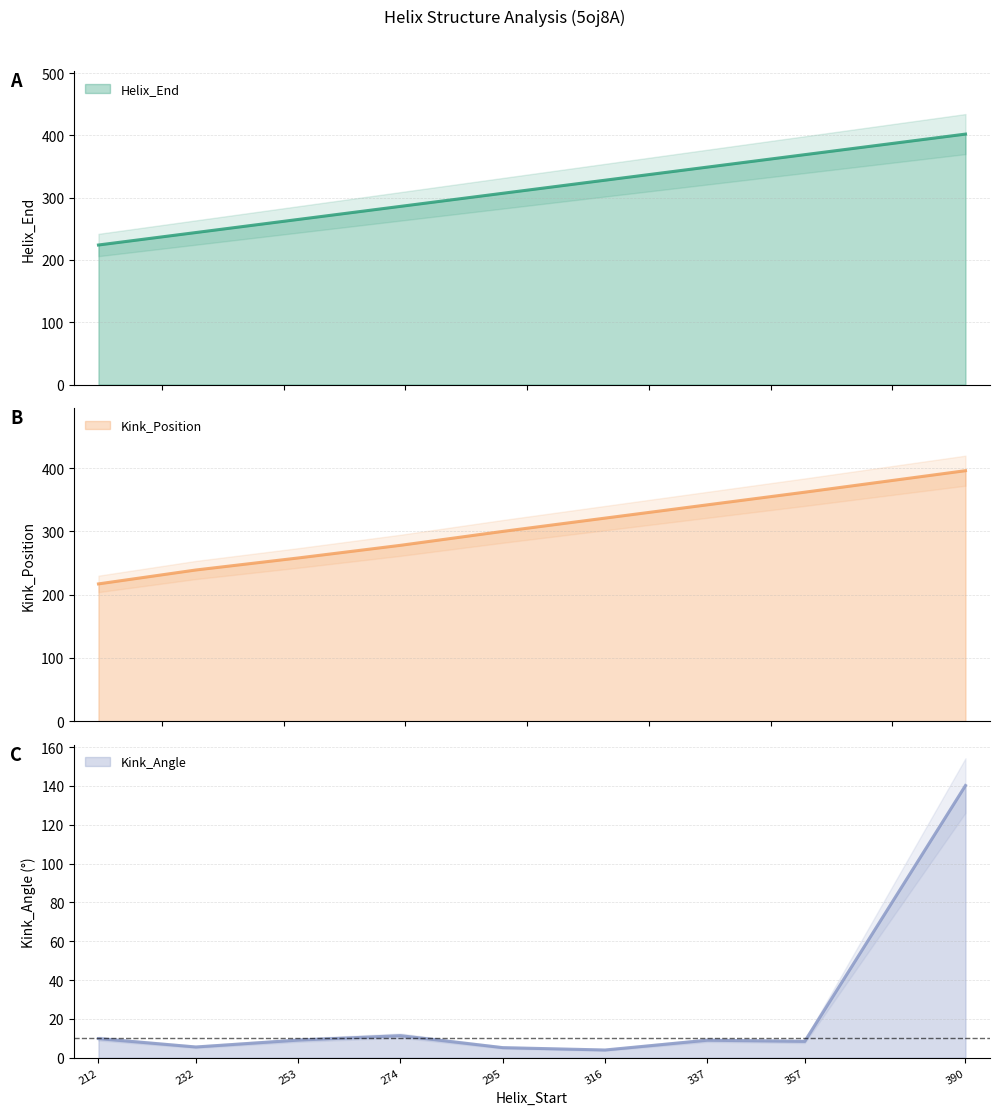

True or false: Helix_End has a value of 482.8 at 316.

False